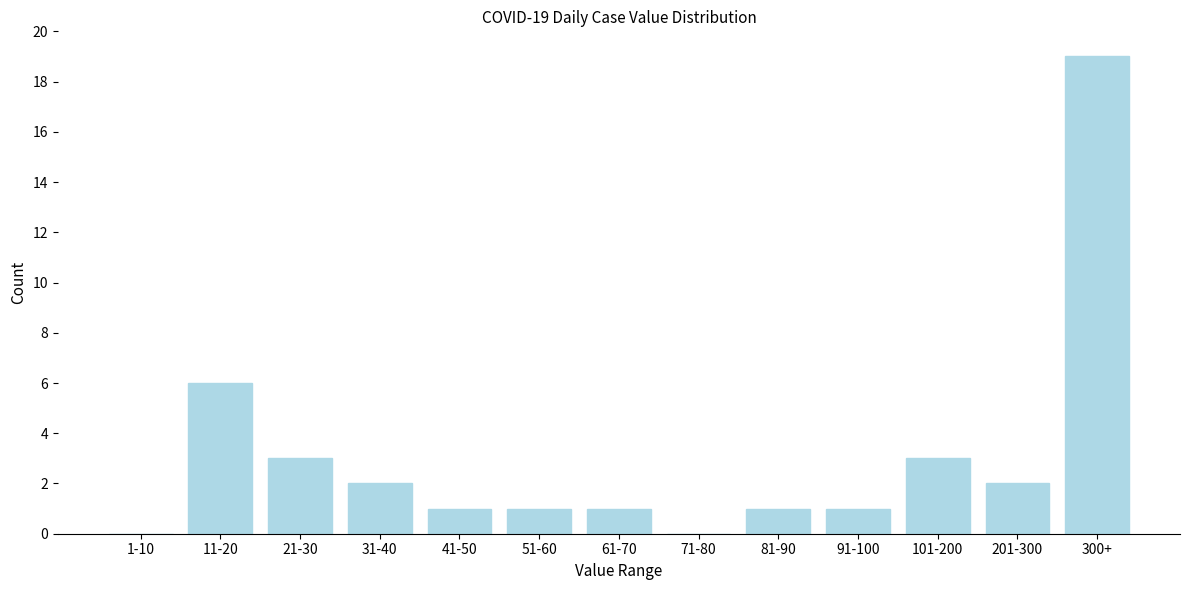

Reading right to left, extract all data points from this chart.

300+=19	201-300=2	101-200=3	91-100=1	81-90=1	71-80=0	61-70=1	51-60=1	41-50=1	31-40=2	21-30=3	11-20=6	1-10=0